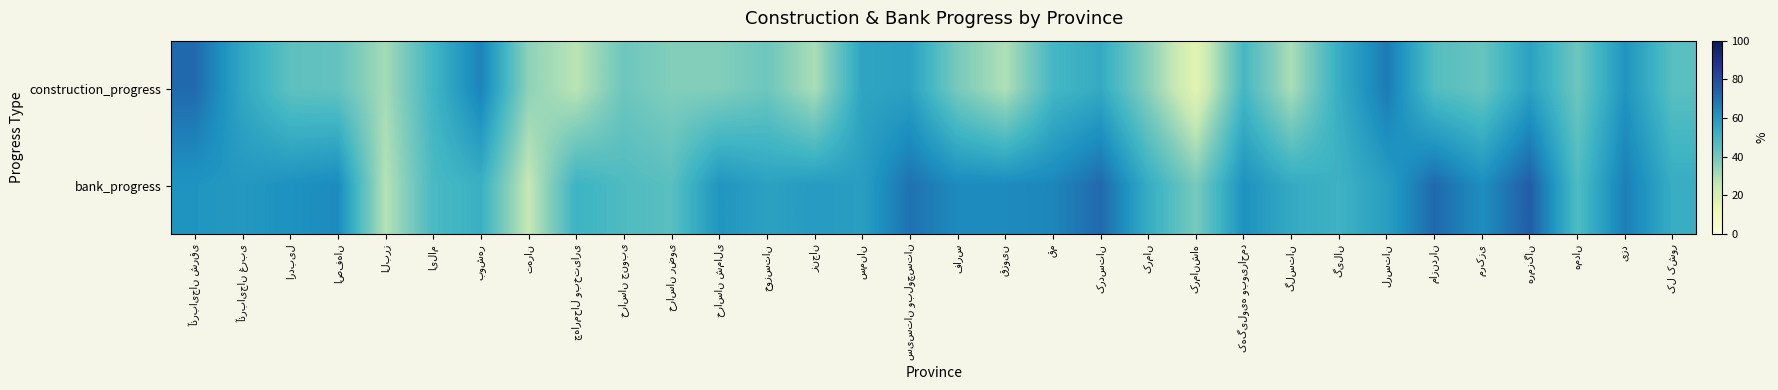

Is it true that construction_progress equals 57 at سیستان وبلوچستان?

True